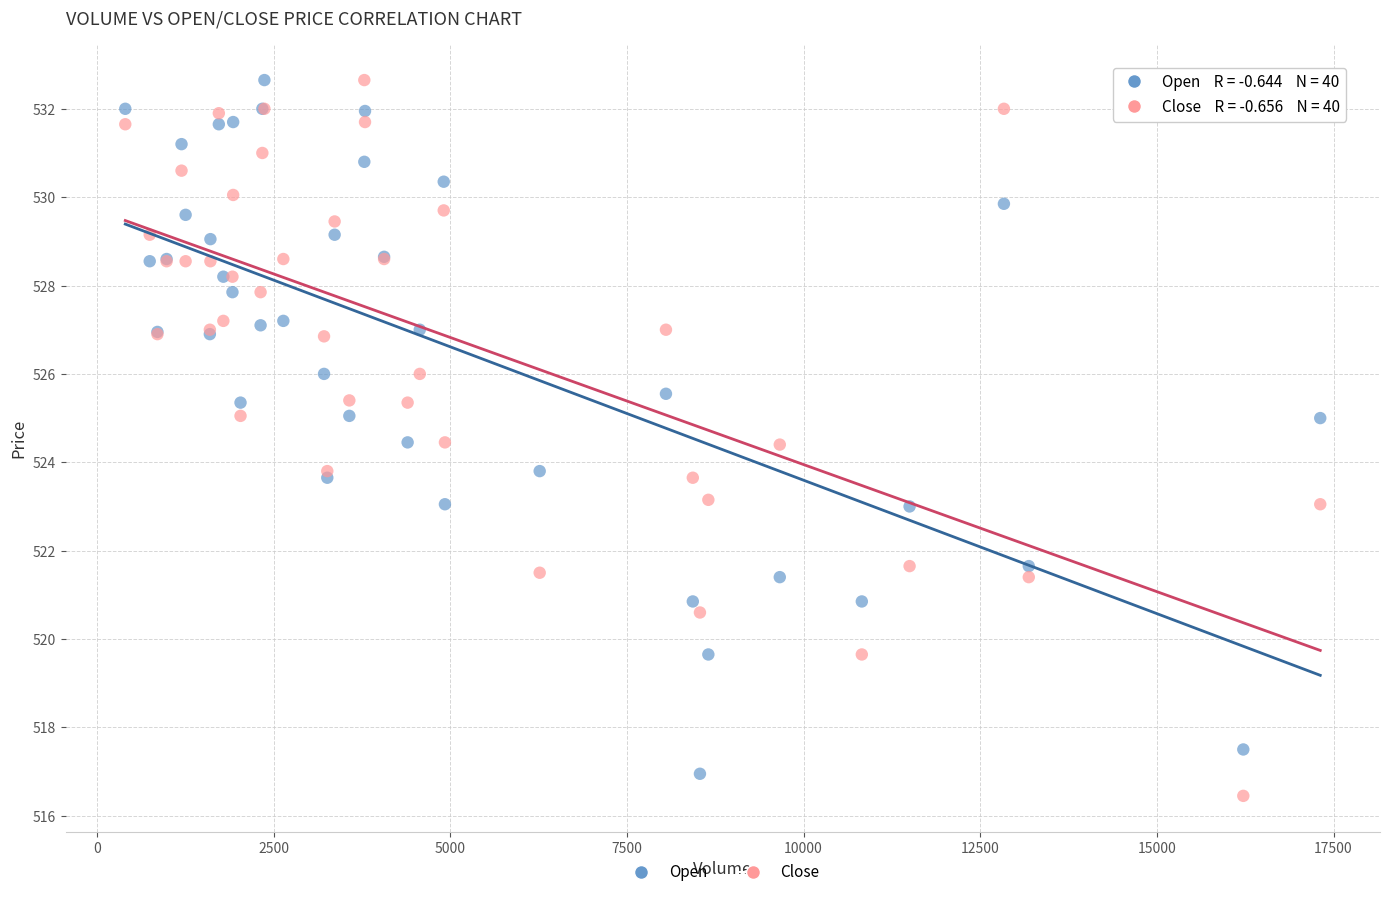

What is the X range (max minus min) for the scatter plot?

16912.0